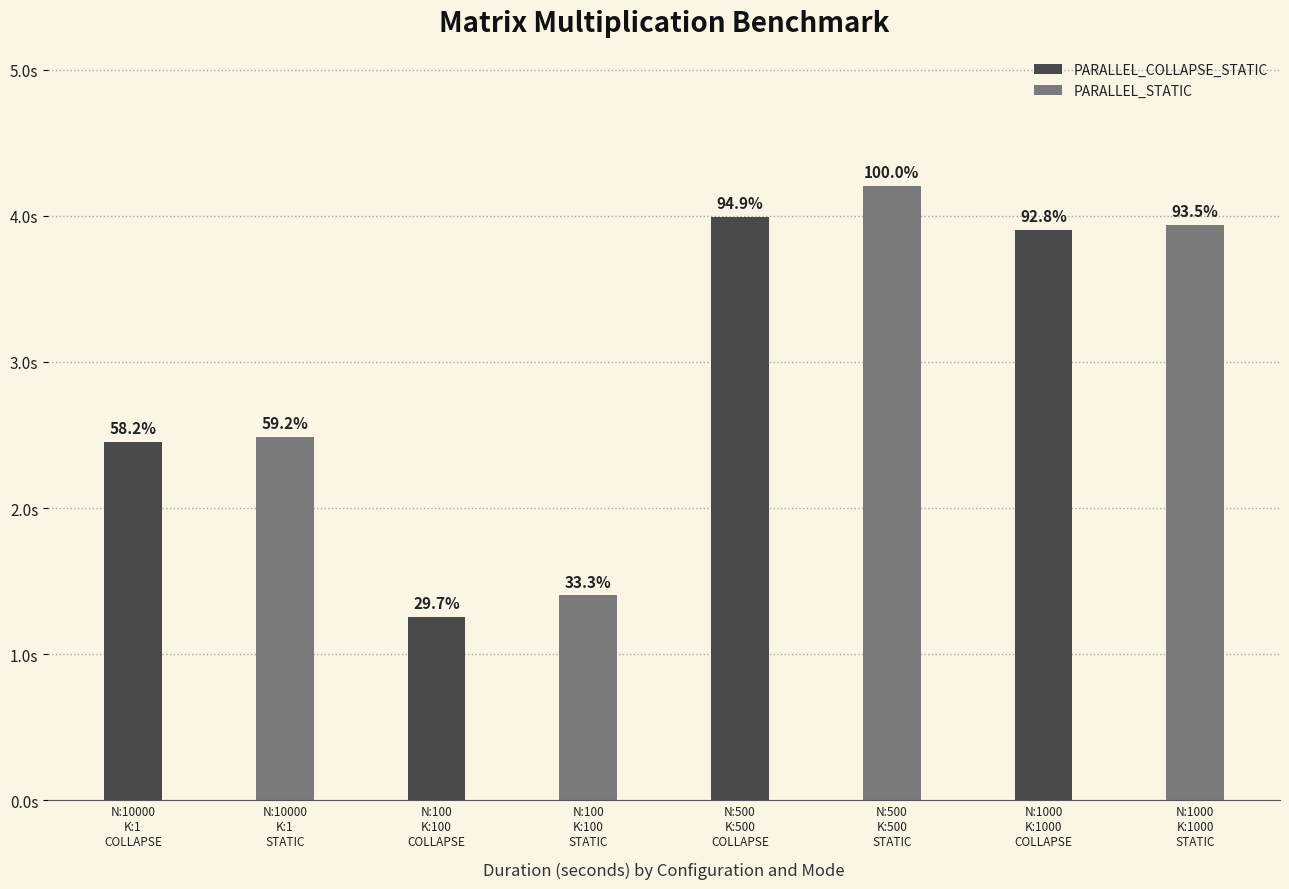

Which series has the largest total across all categories?

PARALLEL_STATIC